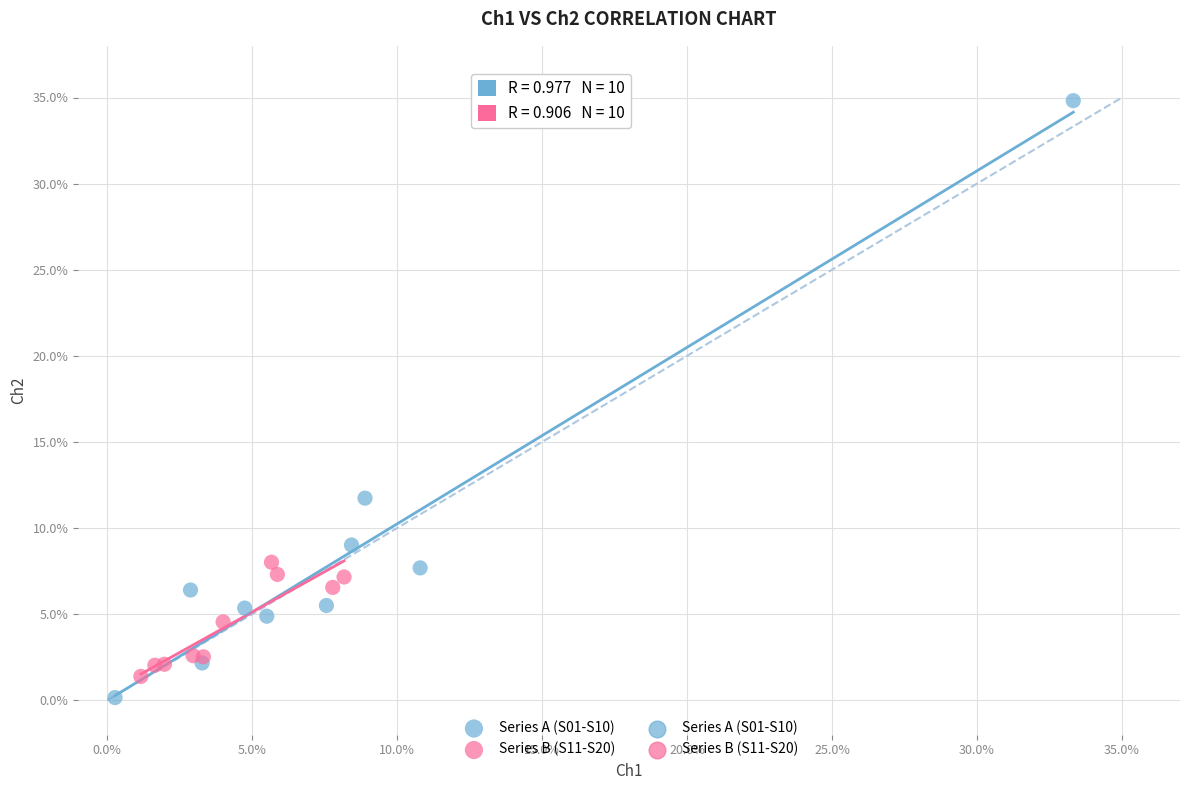

Which series has the largest Y range (max minus min)?

Series A (S01-S10)